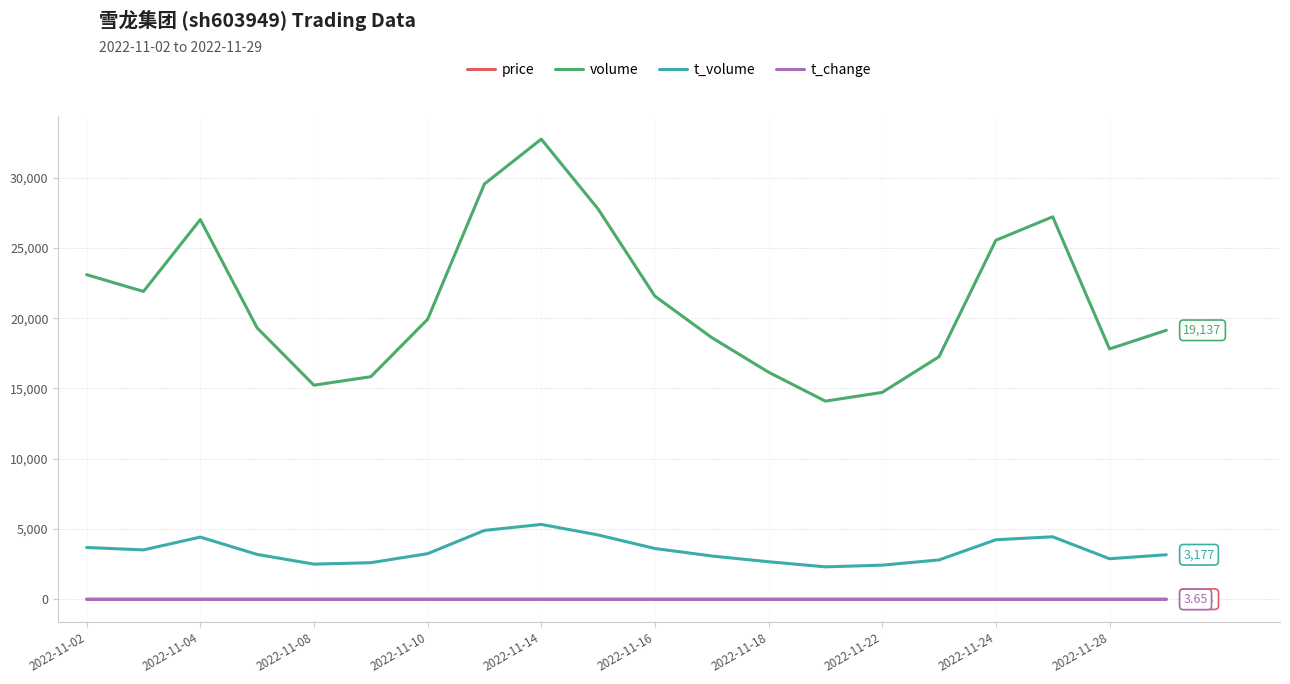

Which series has the largest range (max minus min)?

volume